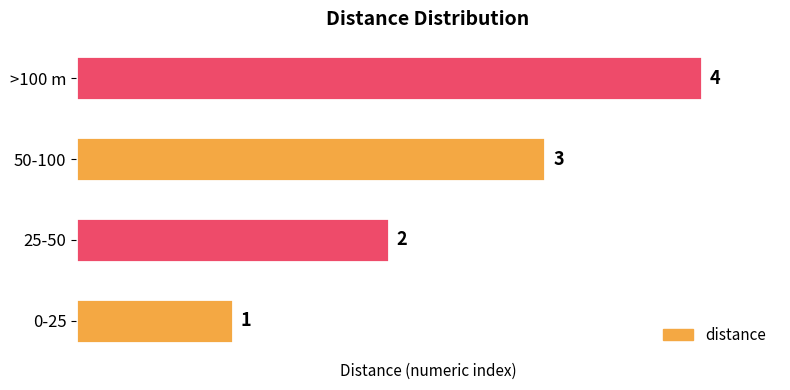

Is it true that the value at 50-100 is 3?

True